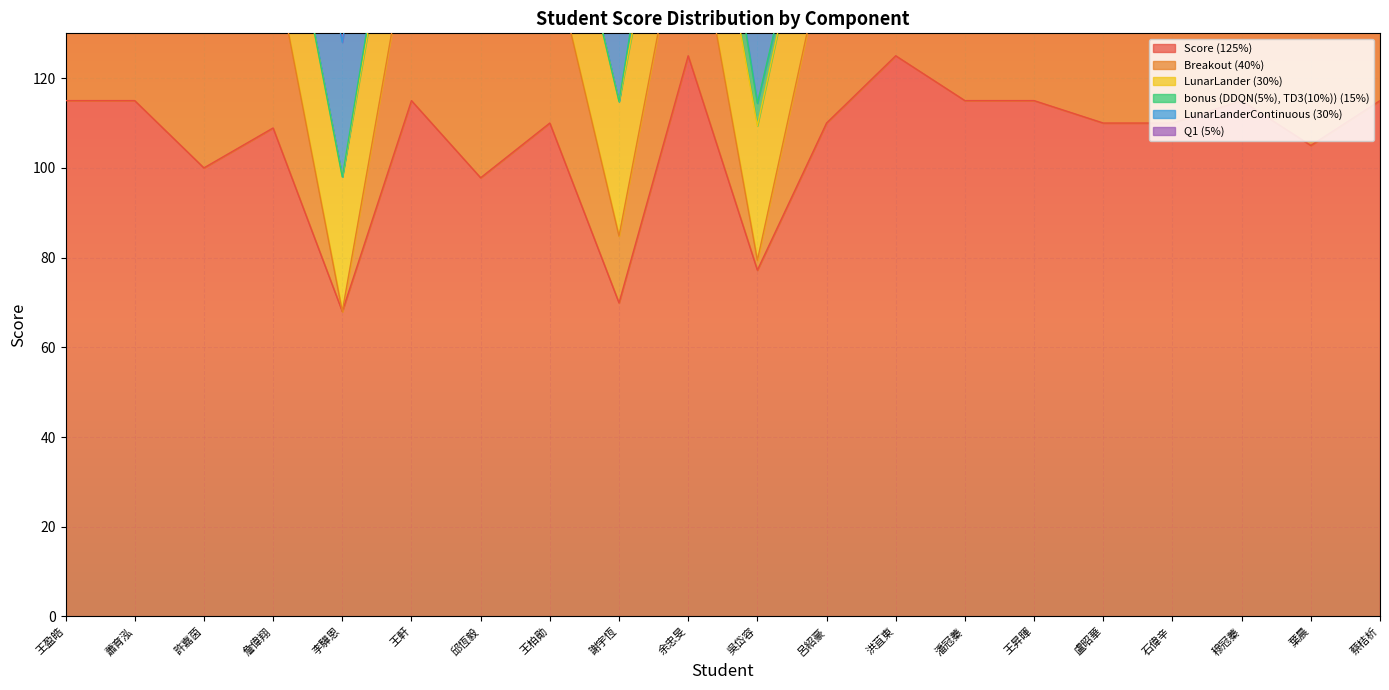

True or false: bonus (DDQN(5%), TD3(10%)) (15%) and Q1 (5%) intersect in this chart.

True